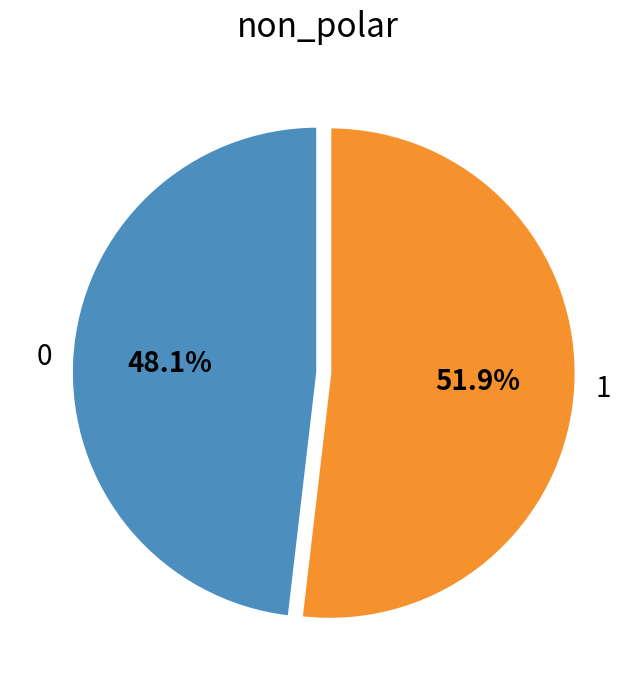

What percentage do 1 and 0 together represent?

100.0%